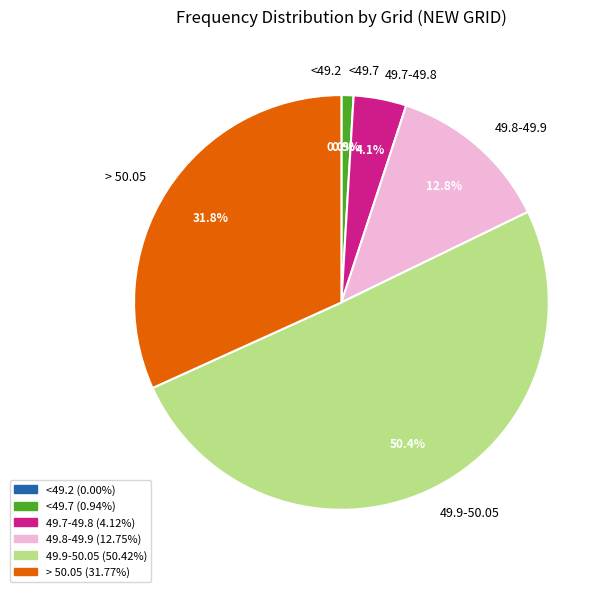

What percentage do 49.8-49.9 and <49.2 together represent?

12.8%